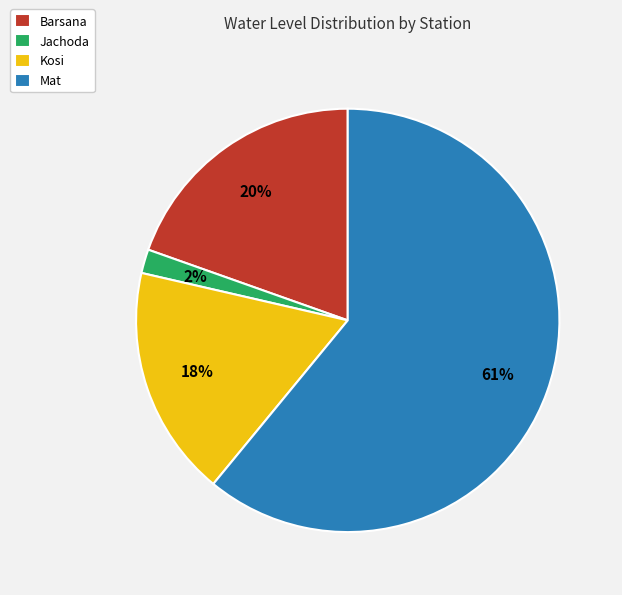

Combined, do Jachoda and Barsana account for over 50%?

No